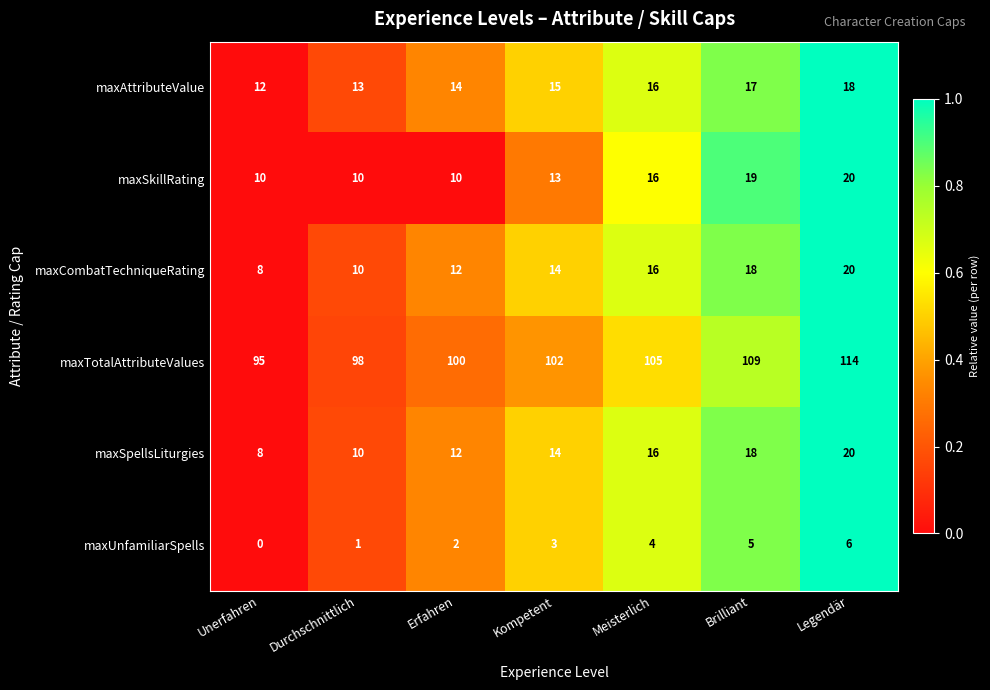

Which series has the largest range (max minus min)?

maxTotalAttributeValues